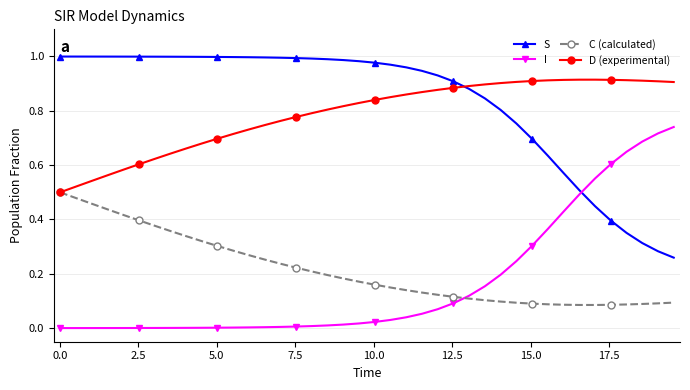

True or false: D (experimental) and I cross at least once.

False